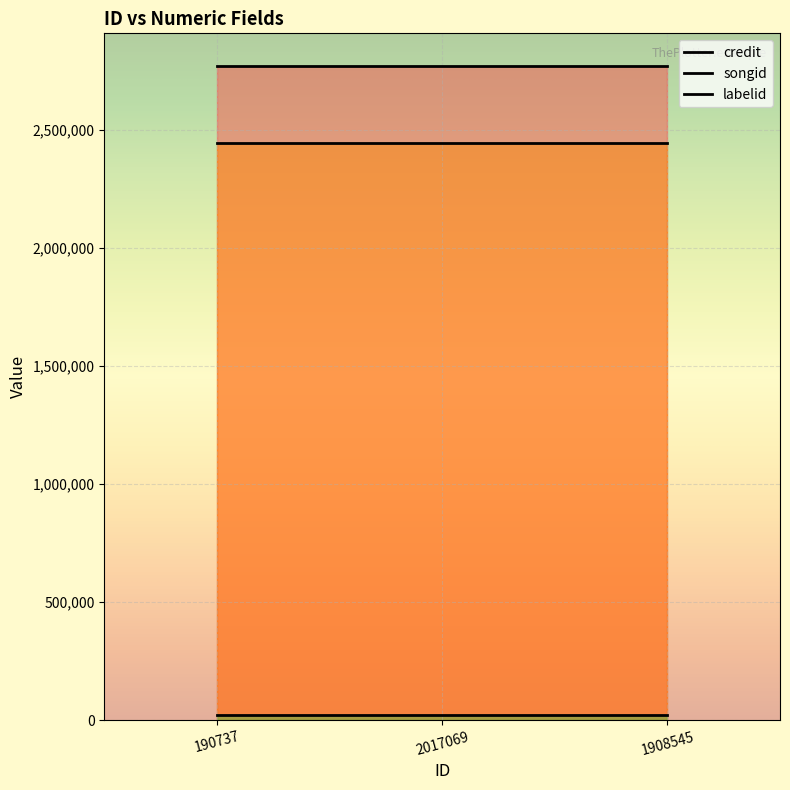

Which series changed the most between 190737 and 2017069?

credit